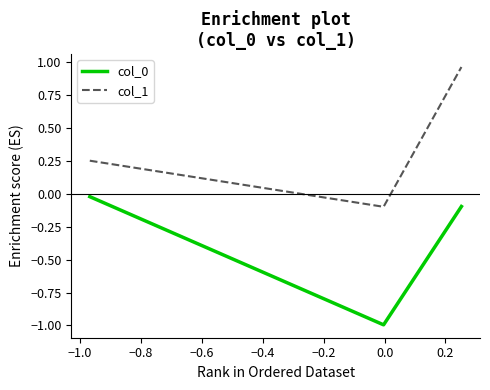

Which series has the widest spread of values?

col_1